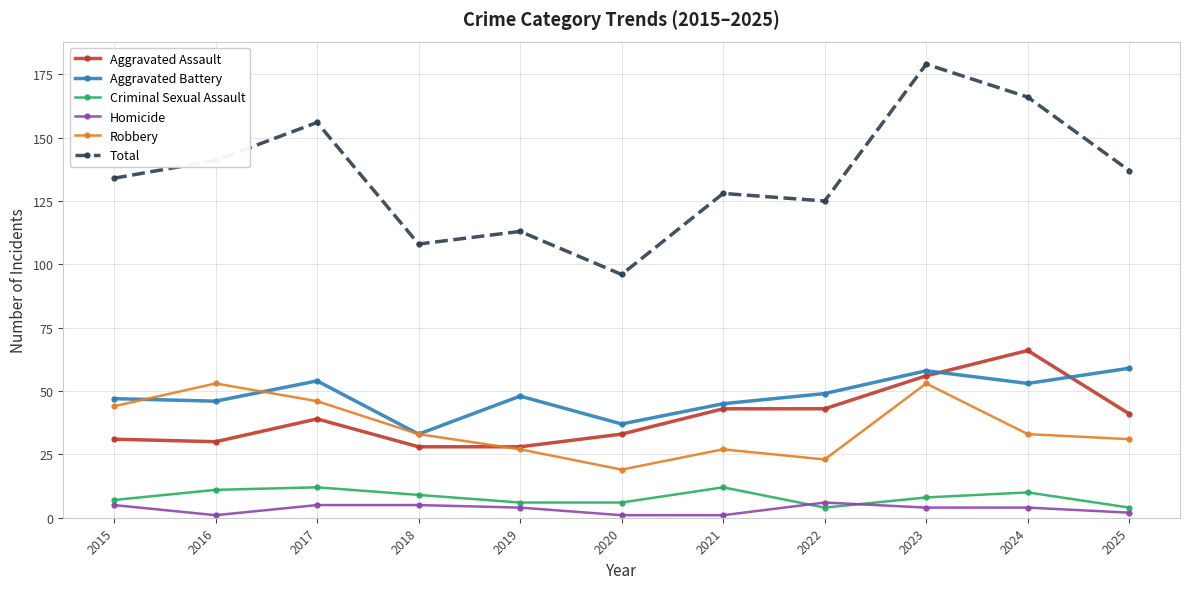

What is the total value across all series at 2018?

216